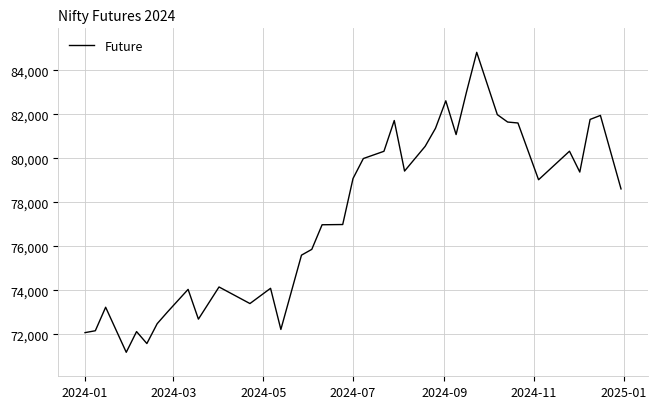

Is this an area chart (filled region under the line)?

No